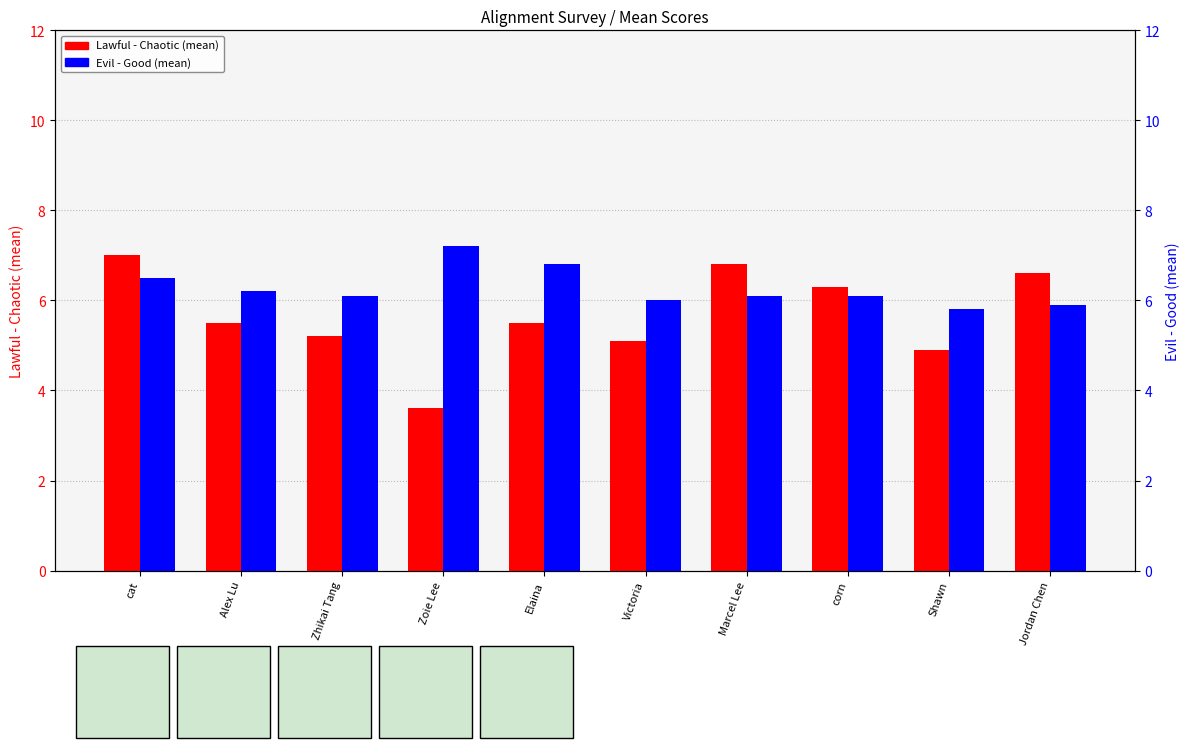

What is the approximate value of Lawful - Chaotic (mean) at Victoria?

5.1